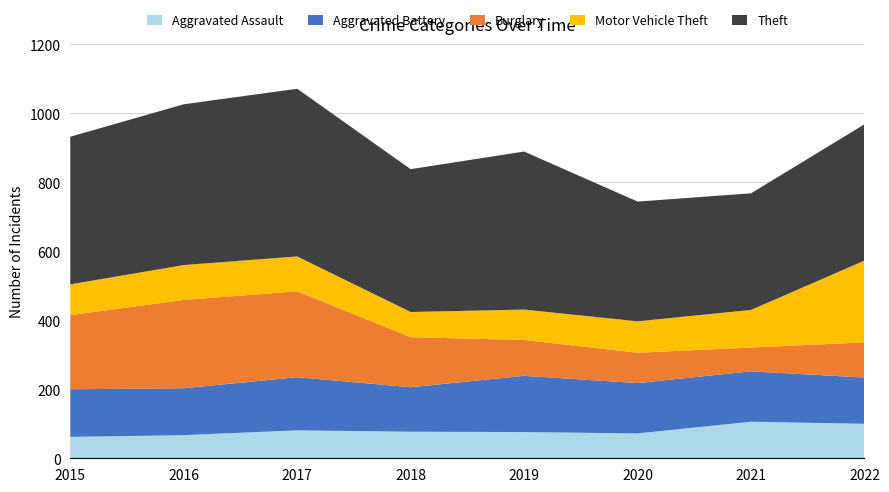

Reading right to left, list all the values displayed in this chart.

Aggravated Assault: 100	106	72	76	77	81	67	62
Aggravated Battery: 134	146	146	163	129	154	136	138
Burglary: 102	69	88	104	145	249	256	215
Motor Vehicle Theft: 237	109	91	88	73	101	101	89
Theft: 395	338	347	458	414	486	466	428